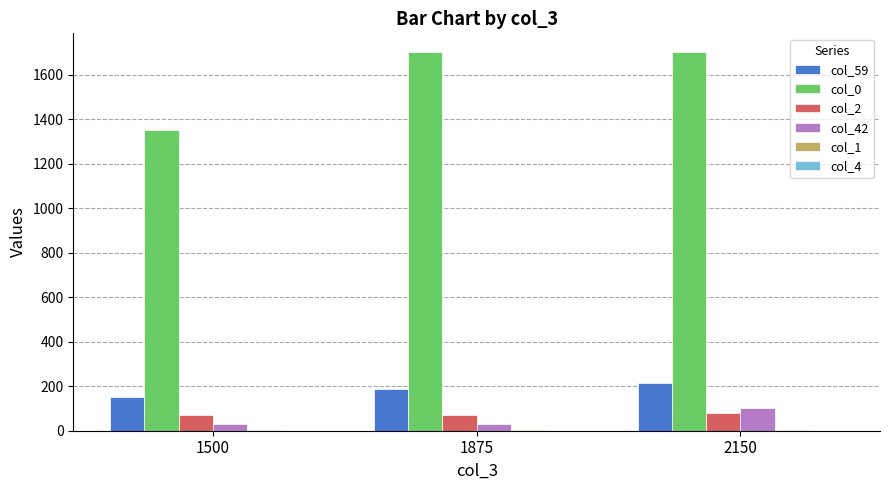

The value of col_0 at 2150 is 1700. True or false?

True